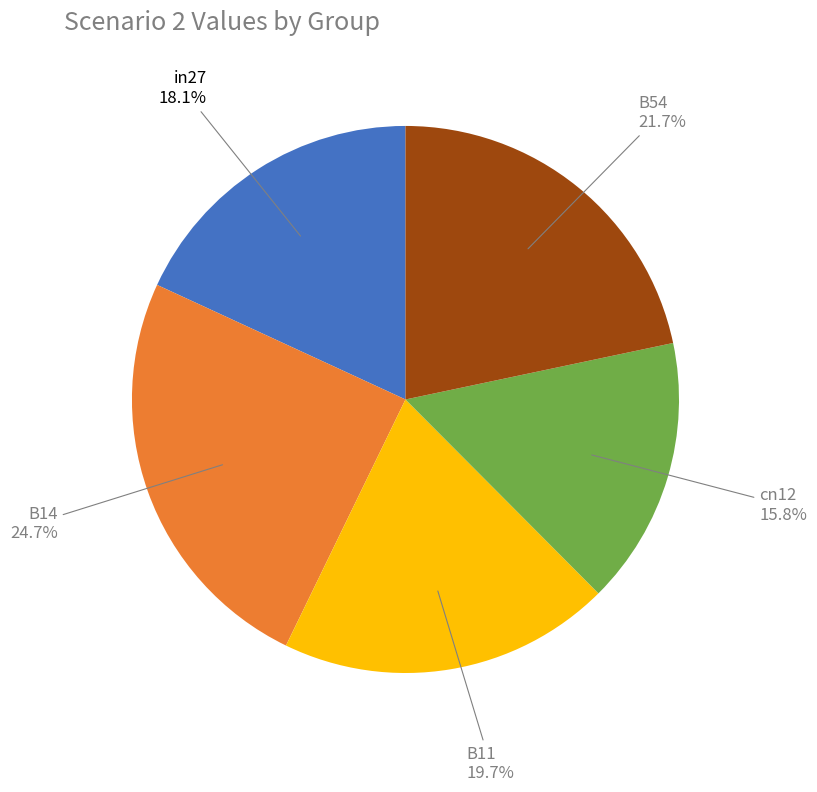

Rank the categories by value from lowest to highest.

cn12, in27, B11, B54, B14